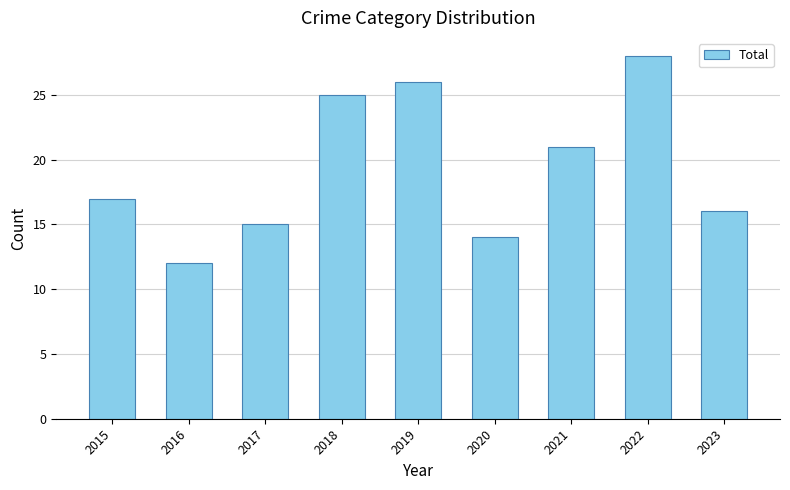

How many bars are there in total?

9